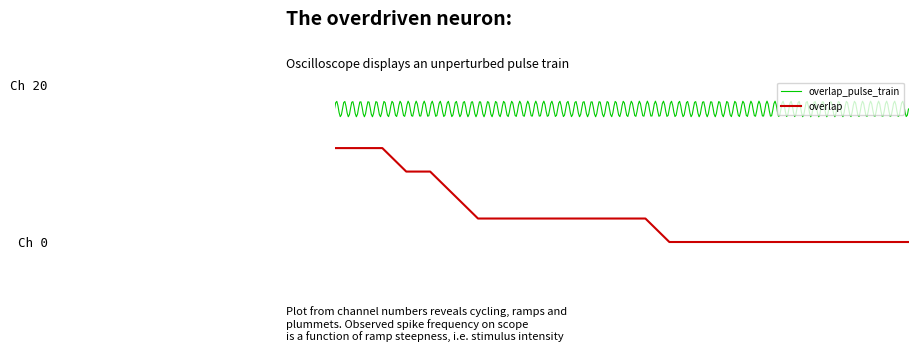

What is the approximate value at 111072?

0.1